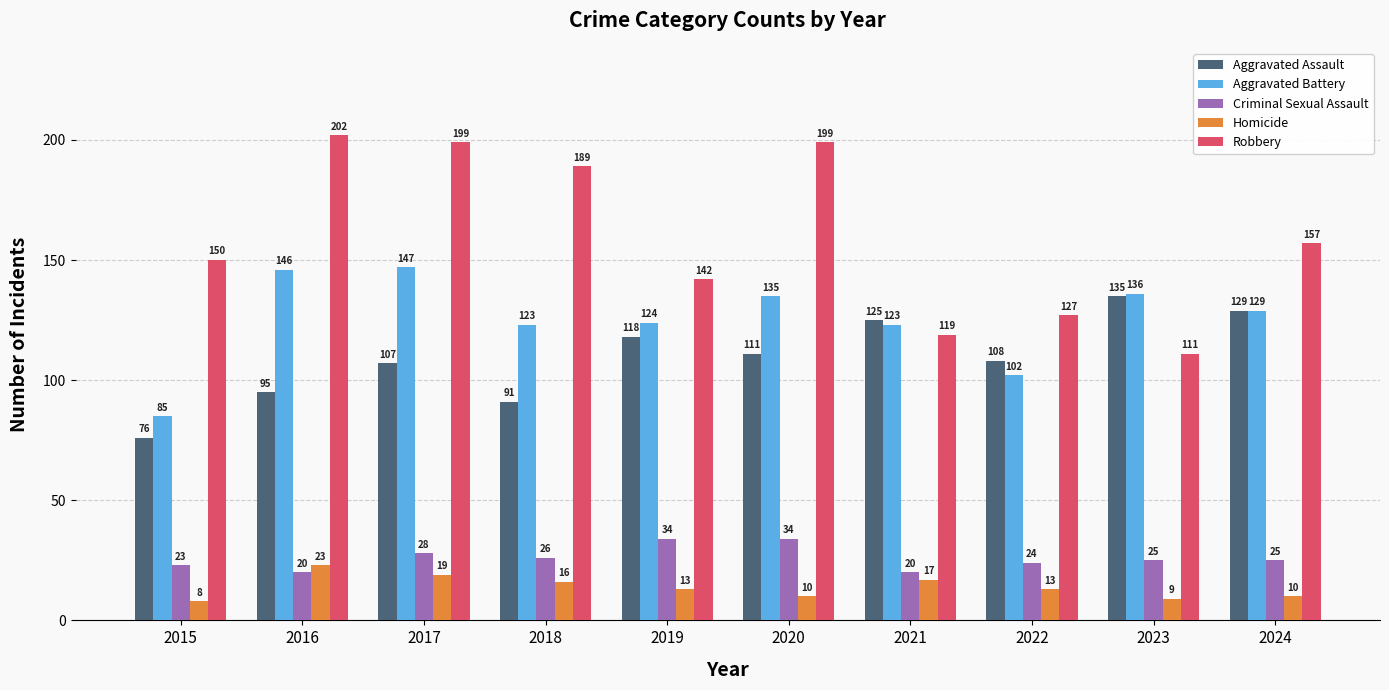

Is it true that Criminal Sexual Assault equals 34 at 2016?

False